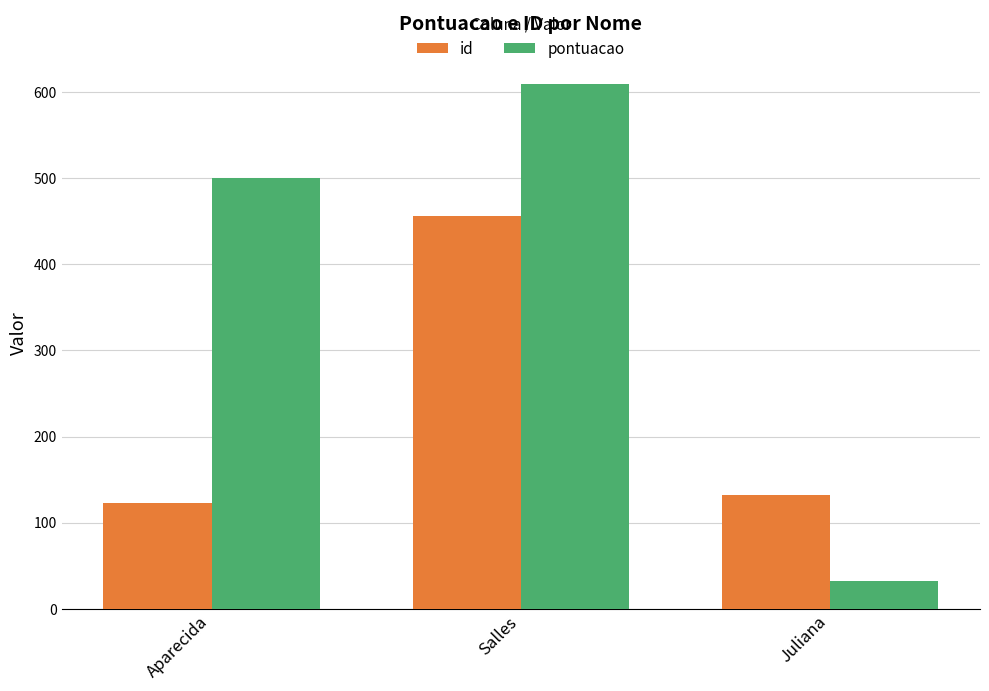

What is the minimum value shown in the chart?

32